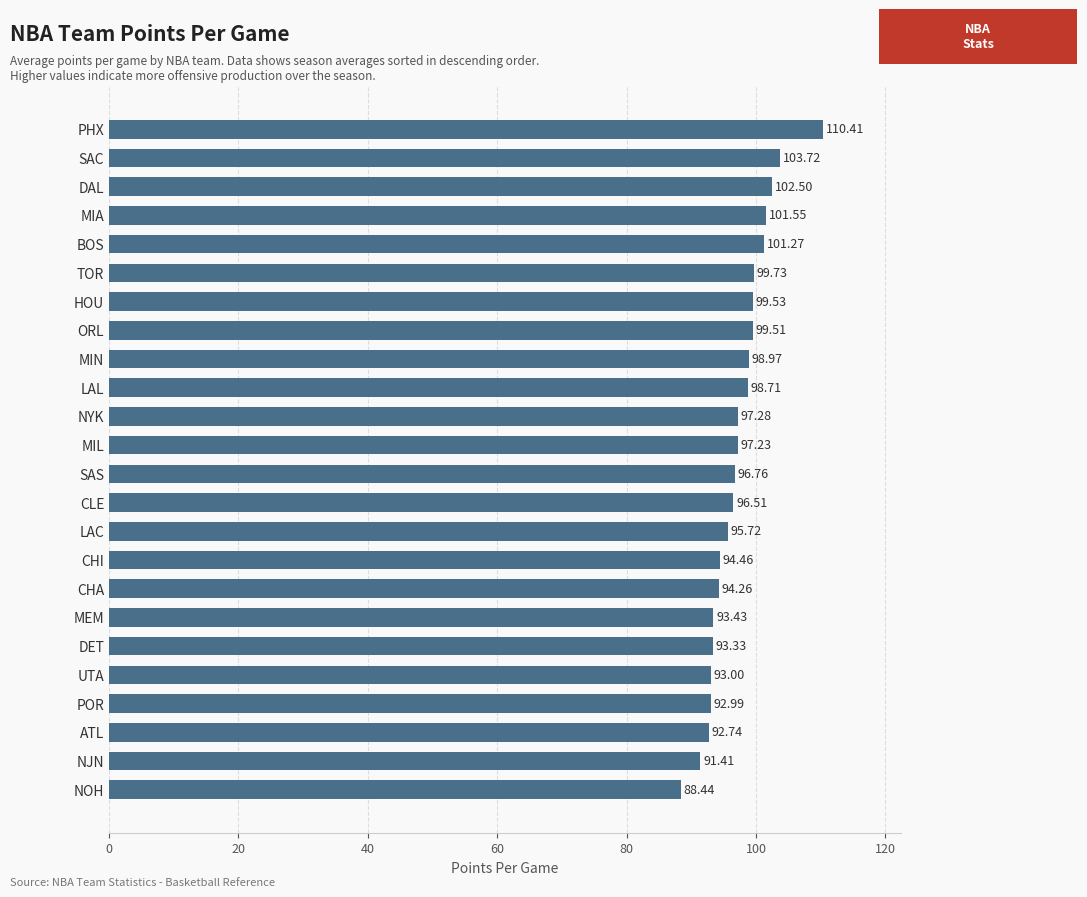

What is the smallest value displayed?

88.4